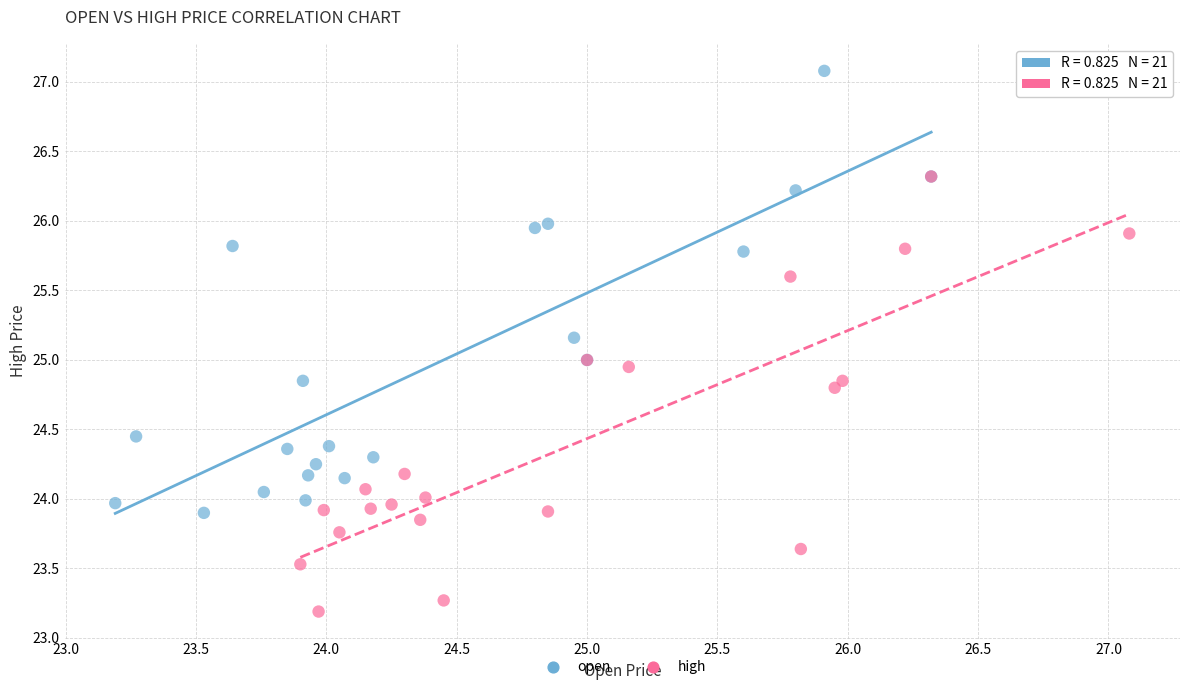

Which series contains the lowest Y value?

high